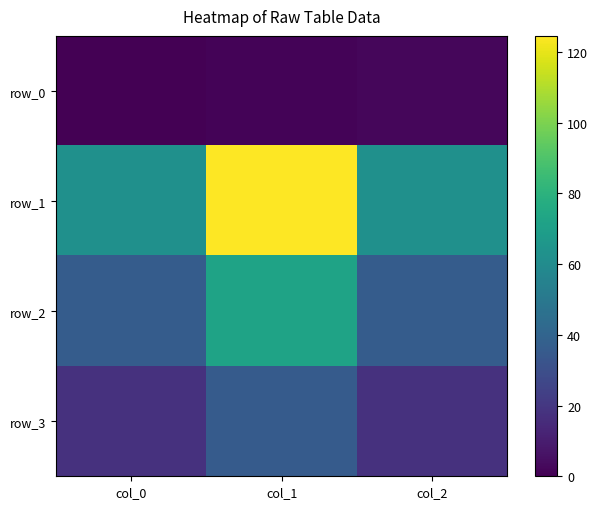

At which label does row_1 reach its peak?

col_1